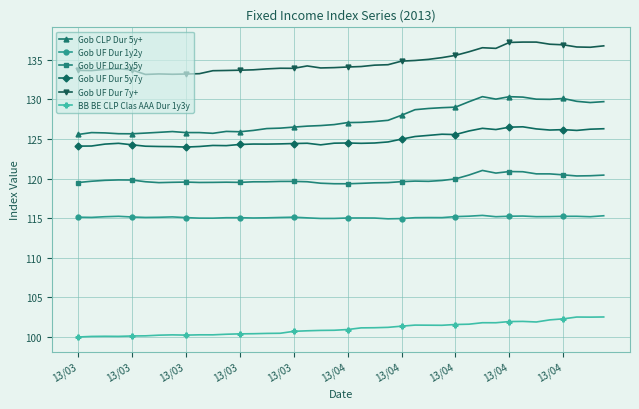

Which series has the largest total across all categories?

Gob UF Dur 7y+